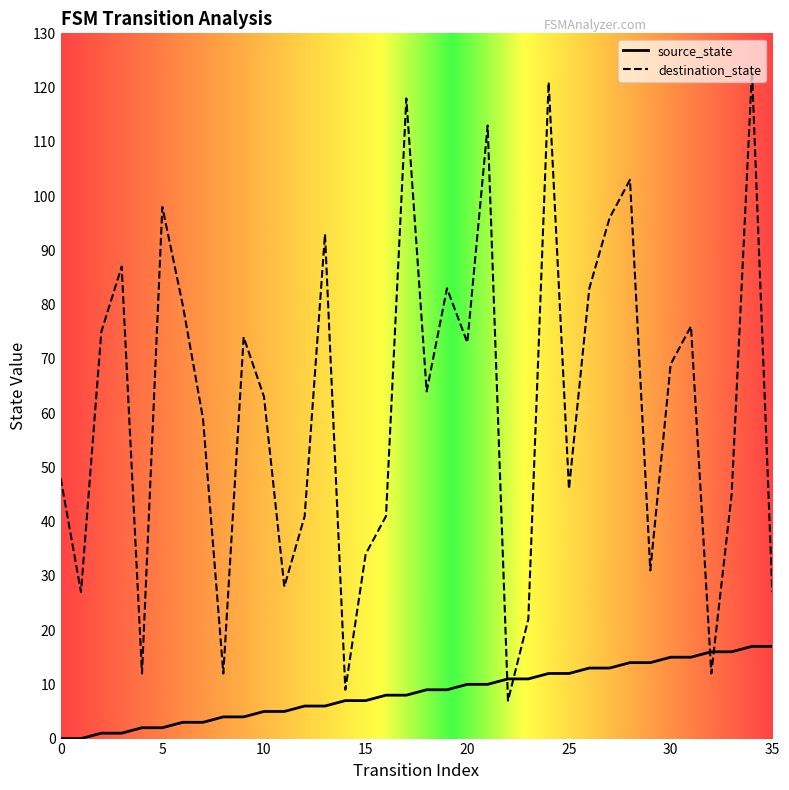

What is the value of the source_state point at the 14th from the left?

6